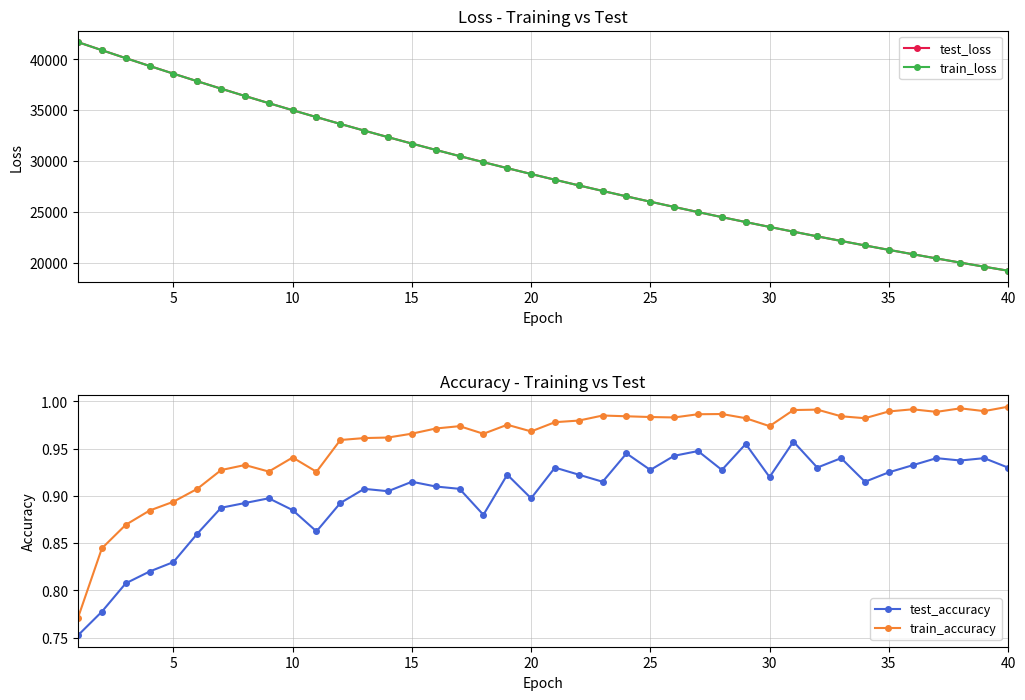

What is the difference between the second highest and minimum values in the train_loss series?

21652.3